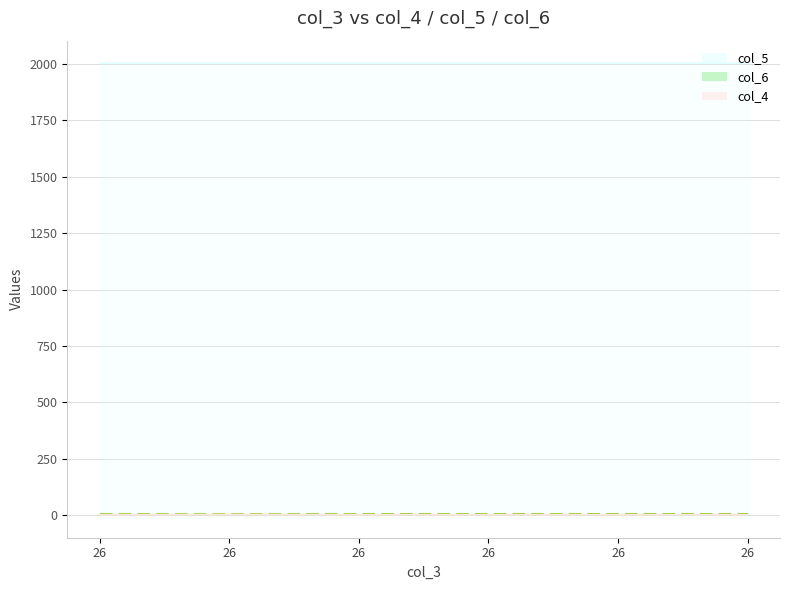

Is it true that col_5 equals 1175 at 26?

False